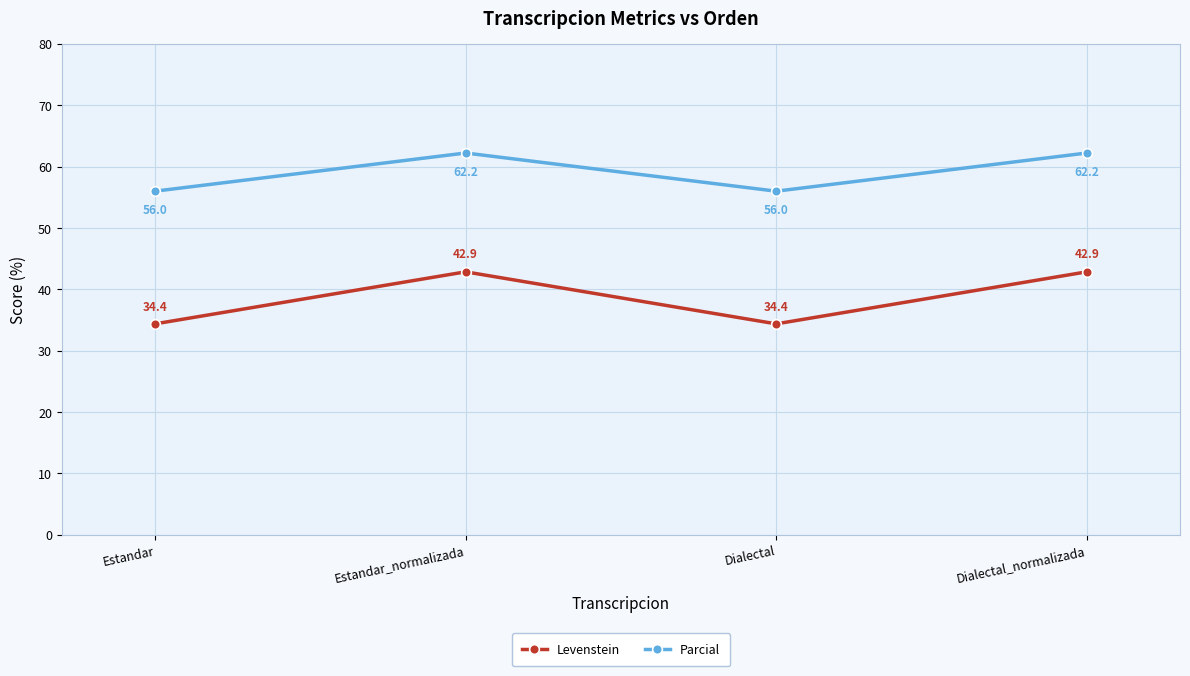

Count the number of data series in this chart.

2